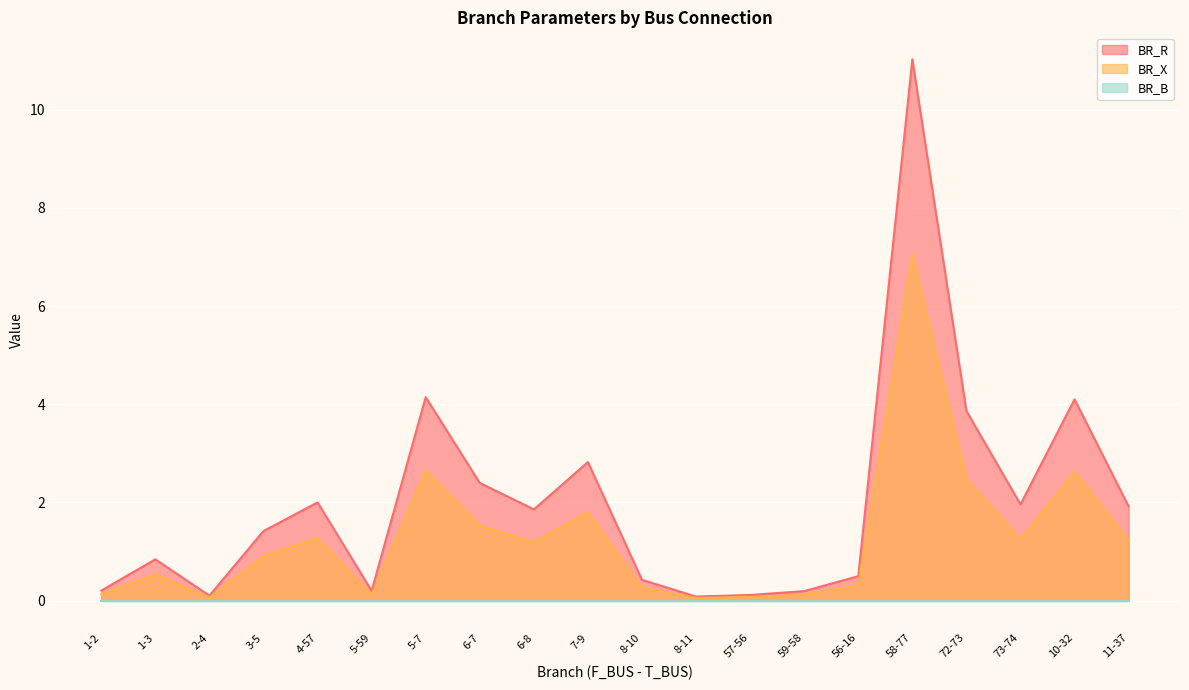

How many data points in BR_X are less than 1?

10